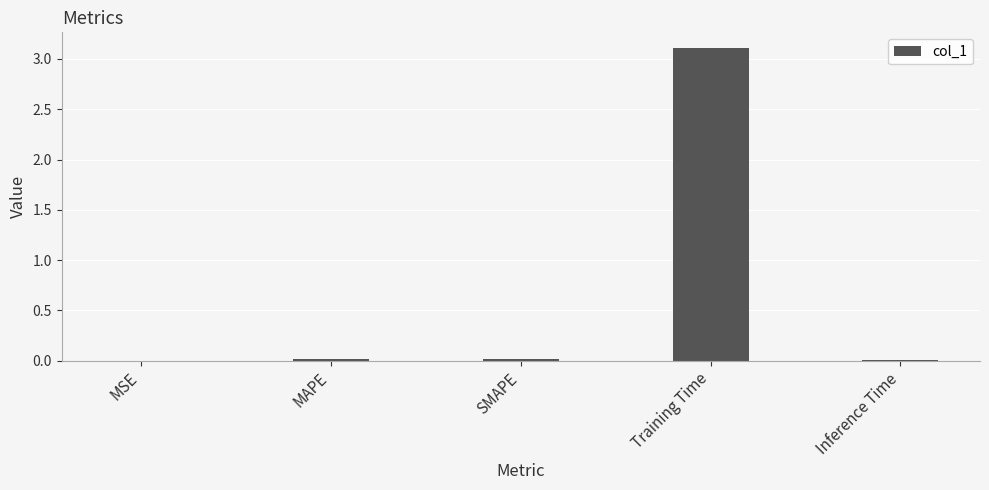

Is it true that the value at MSE is 0.0?

True